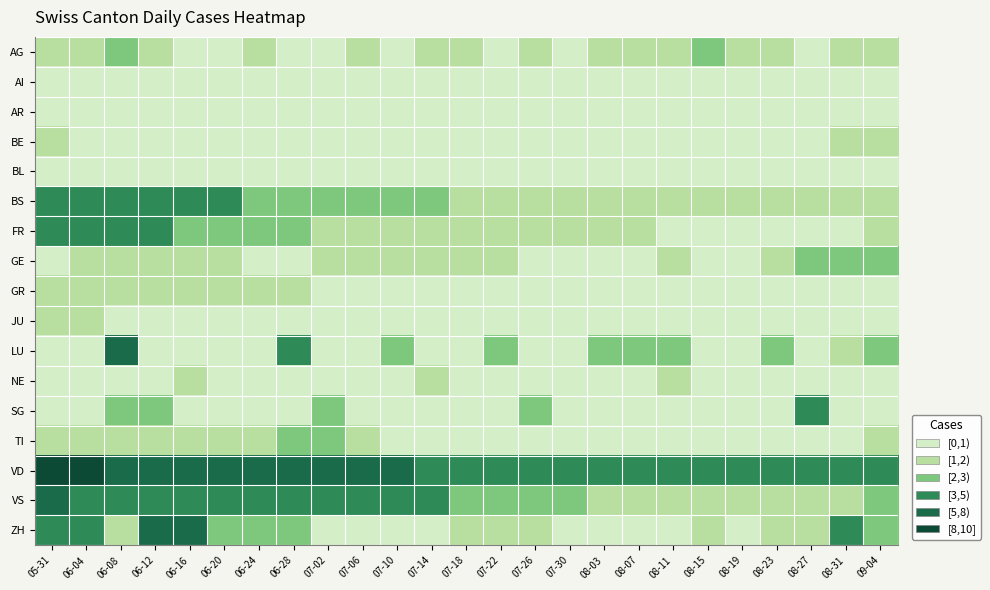

How many categories are shown in the chart?

25